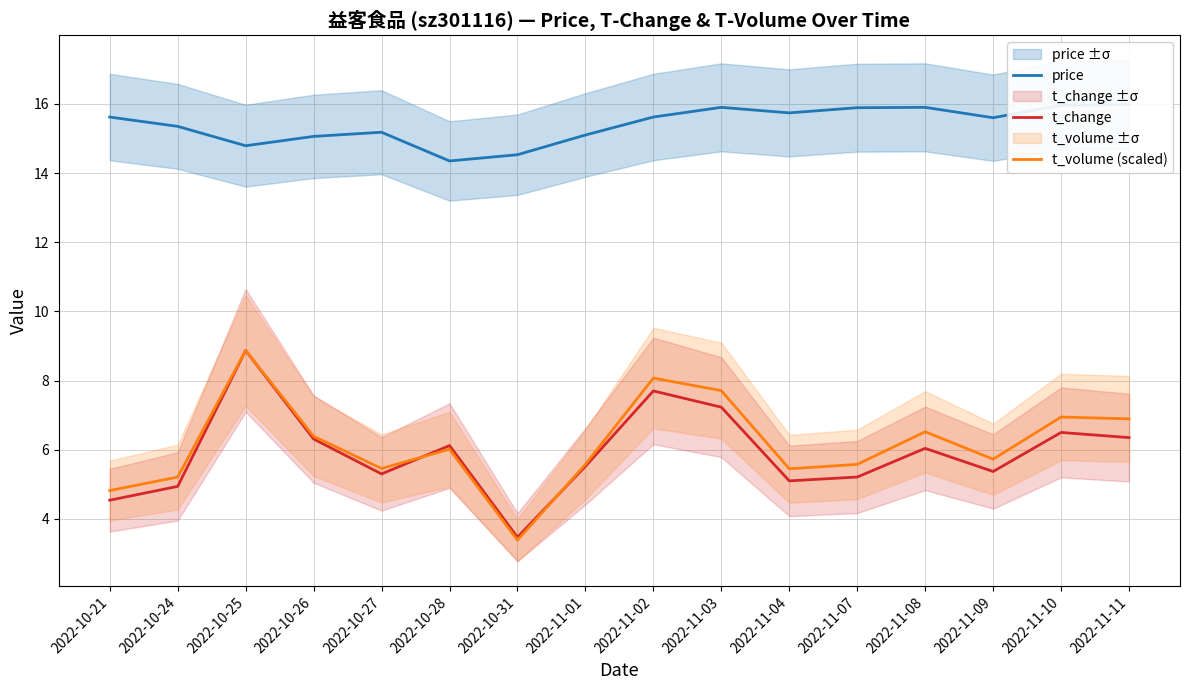

How many lines are shown in the chart?

3